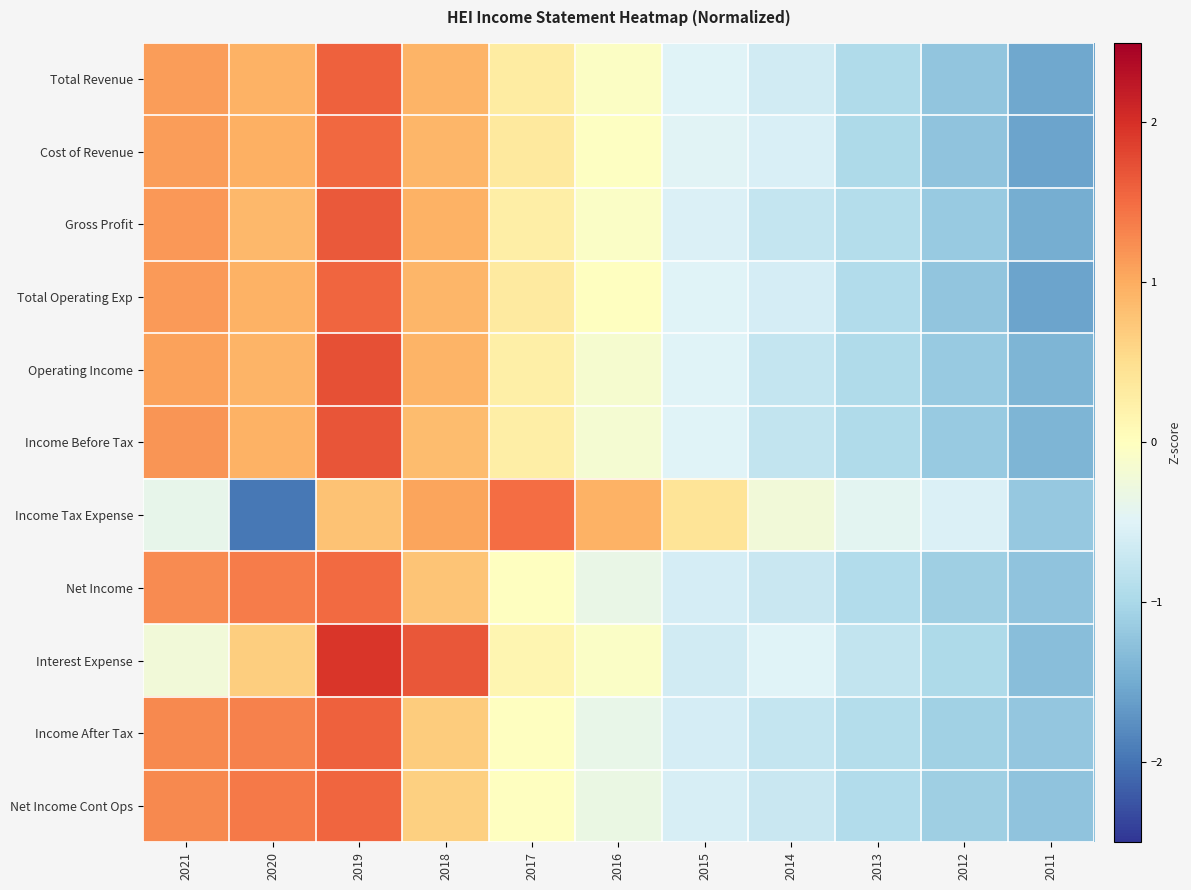

Between 2014 and 2019, which is larger?

2019